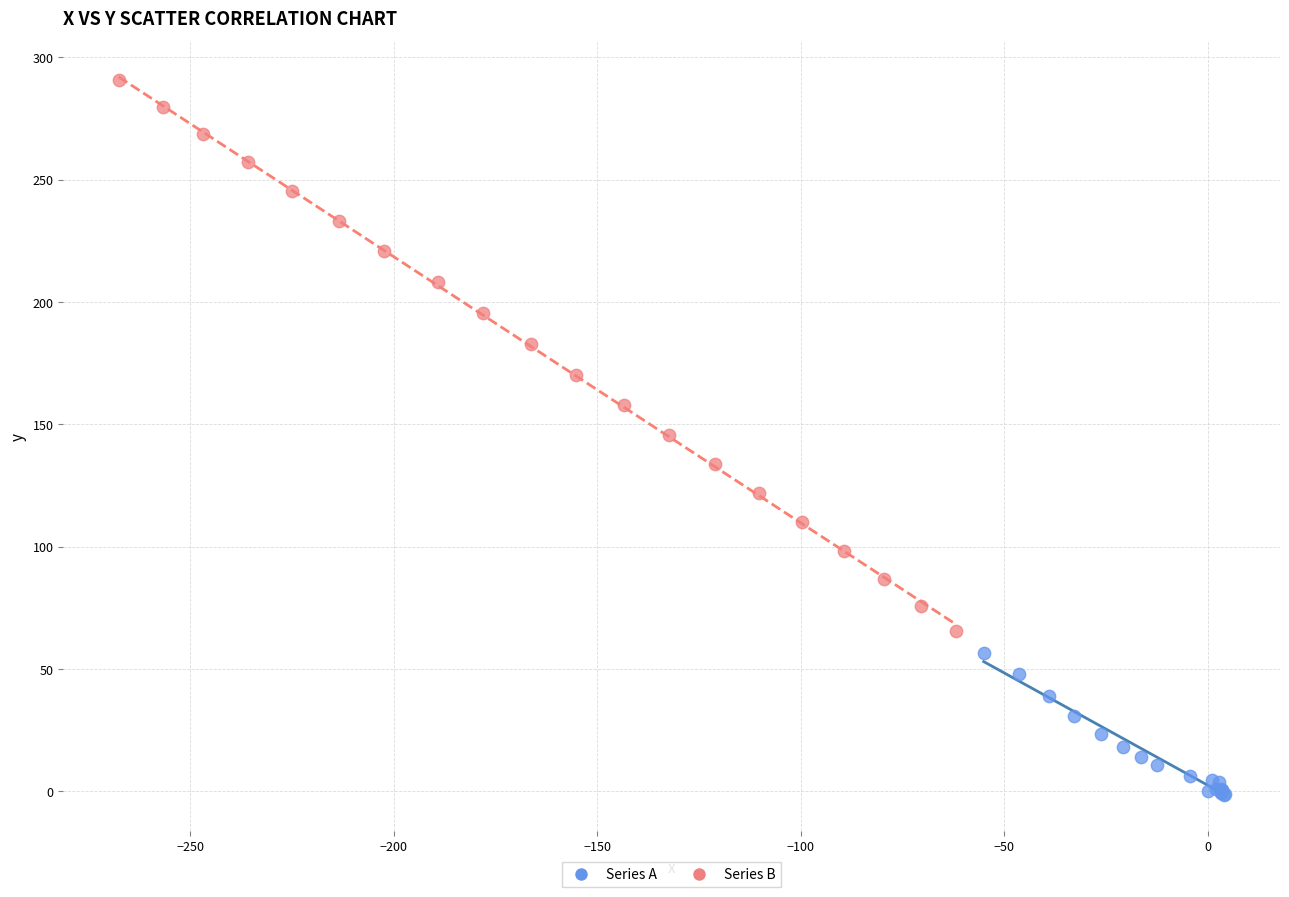

Which series contains the highest Y value?

Series B